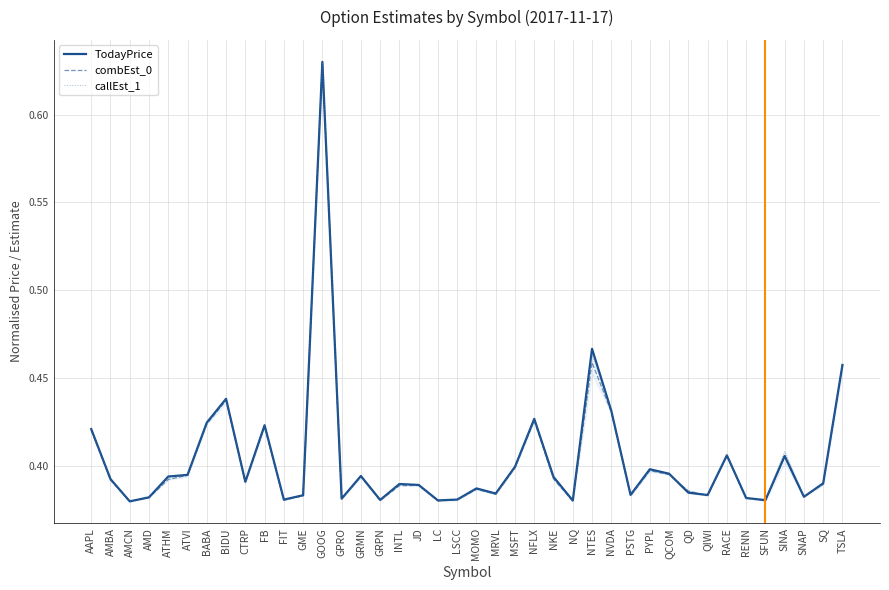

How many intersections are there between TodayPrice and combEst_0?

4